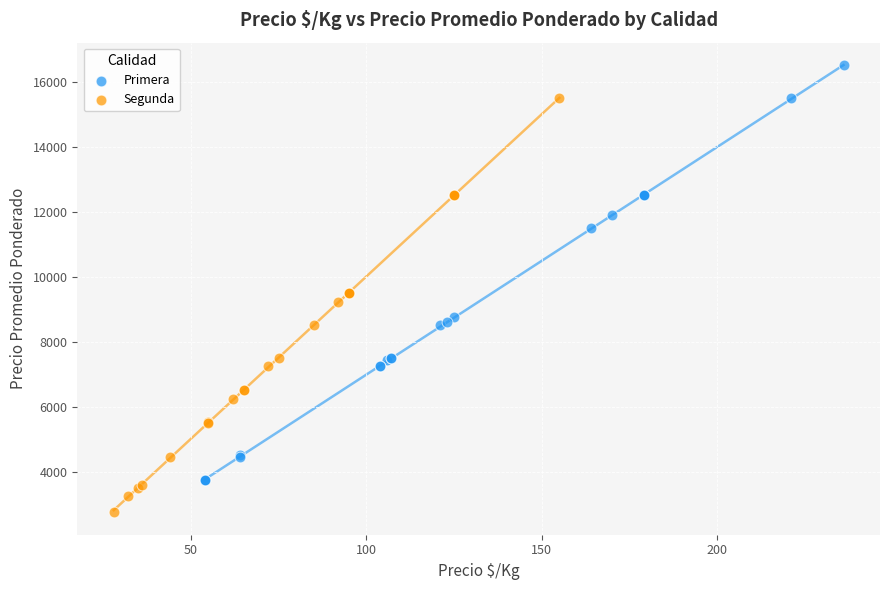

Which series contains the lowest Y value?

Segunda